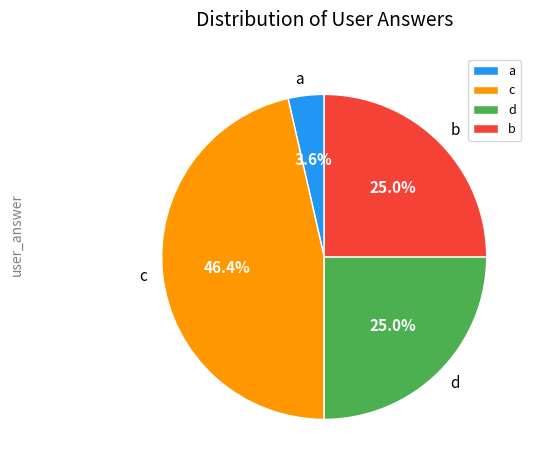

Is there any slice that represents more than half of the pie?

No